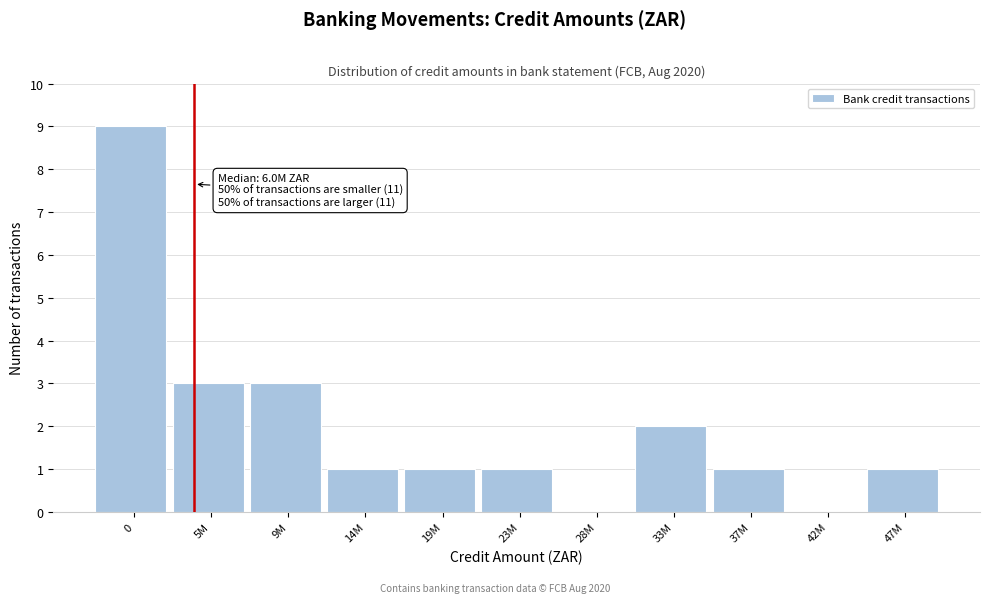

Reading left to right, extract all data points from this chart.

0=9	5M=3	9M=3	14M=1	19M=1	23M=1	28M=0	33M=2	37M=1	42M=0	47M=1